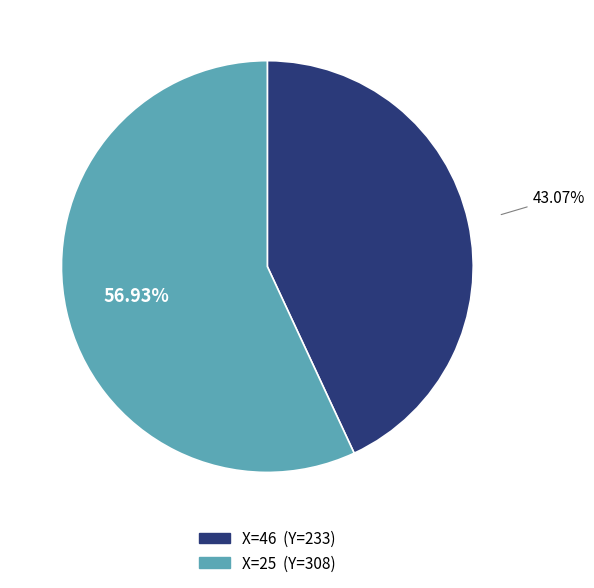

Is there any slice that represents more than half of the pie?

Yes